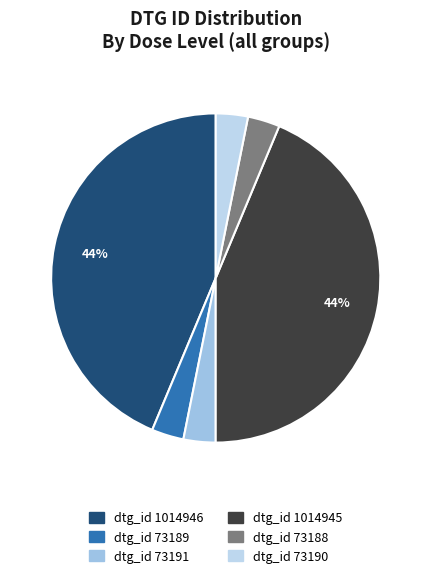

Count the number of slices in the pie.

6